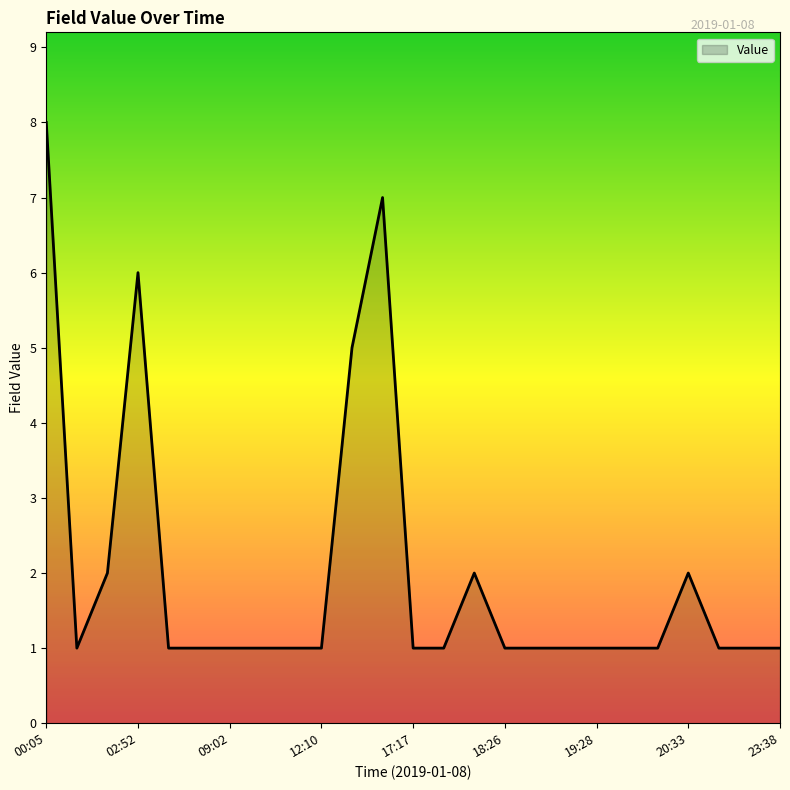

What is the sum of all values?

50